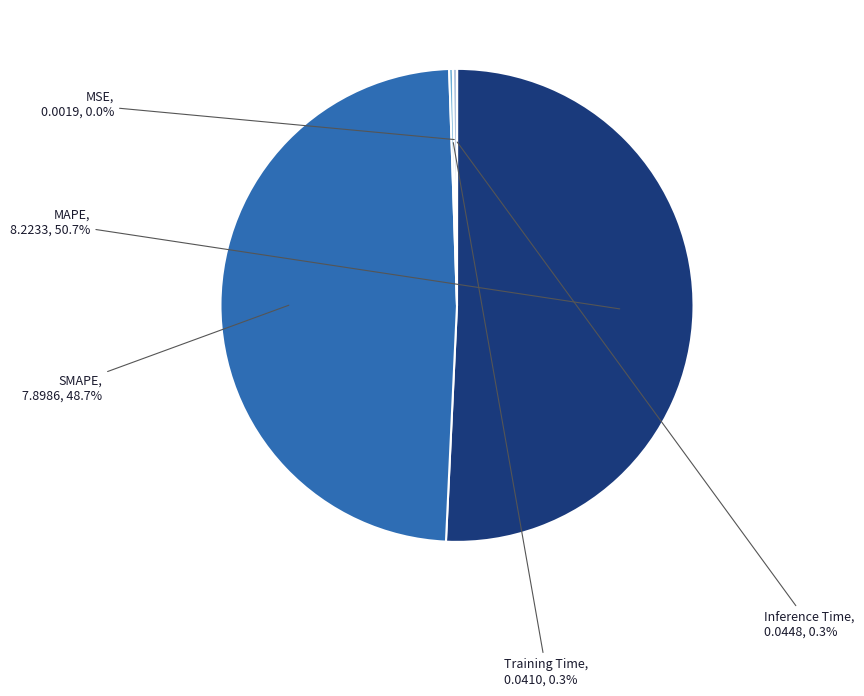

Does any single category account for the majority?

Yes